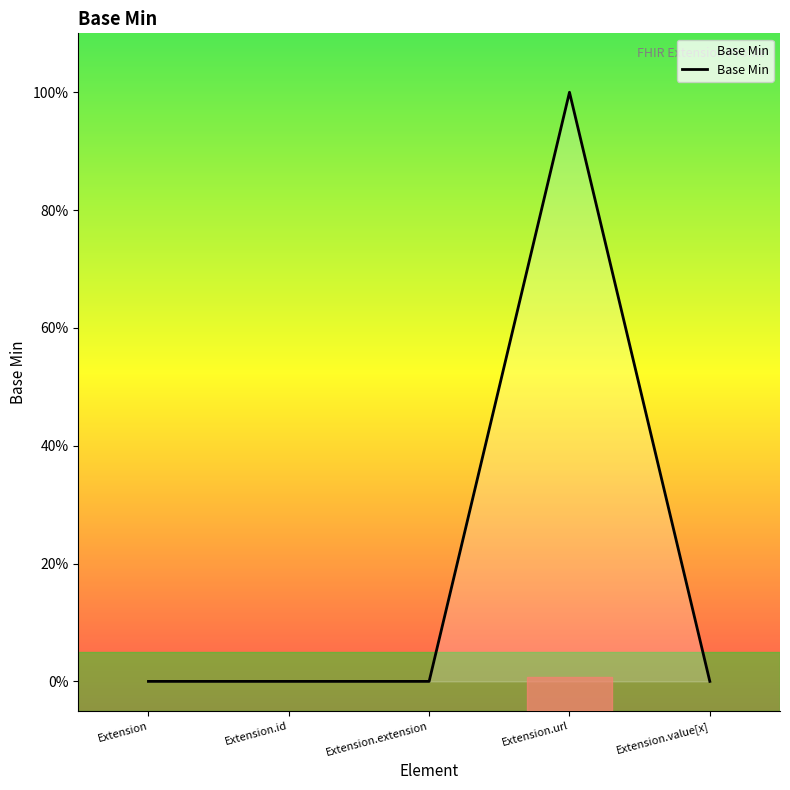

Rank the categories by value from highest to lowest.

Extension.url, Extension, Extension.id, Extension.extension, Extension.value[x]